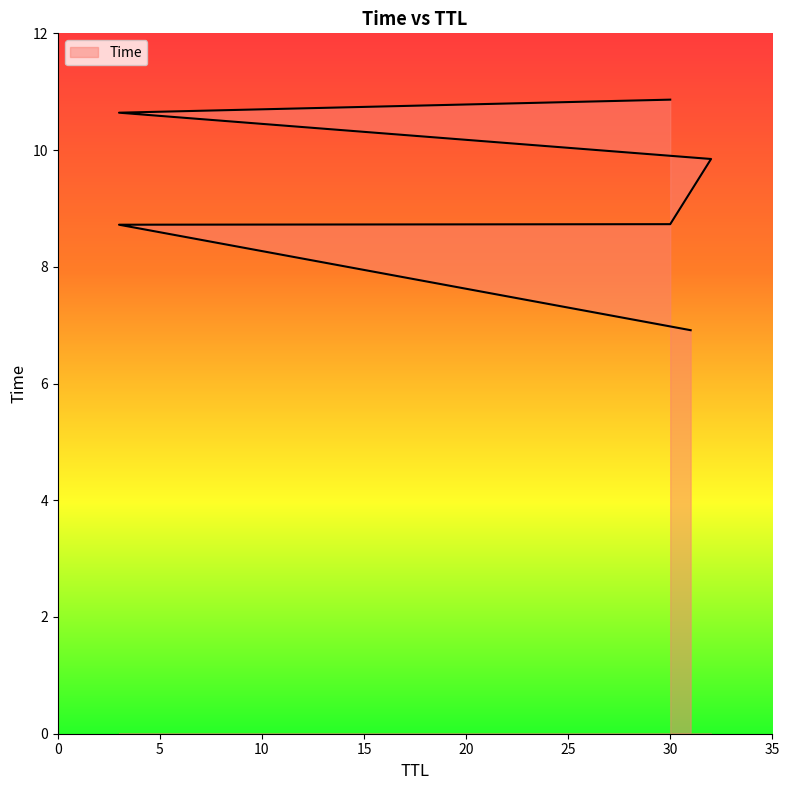

The value at 3 is 4.3. True or false?

False